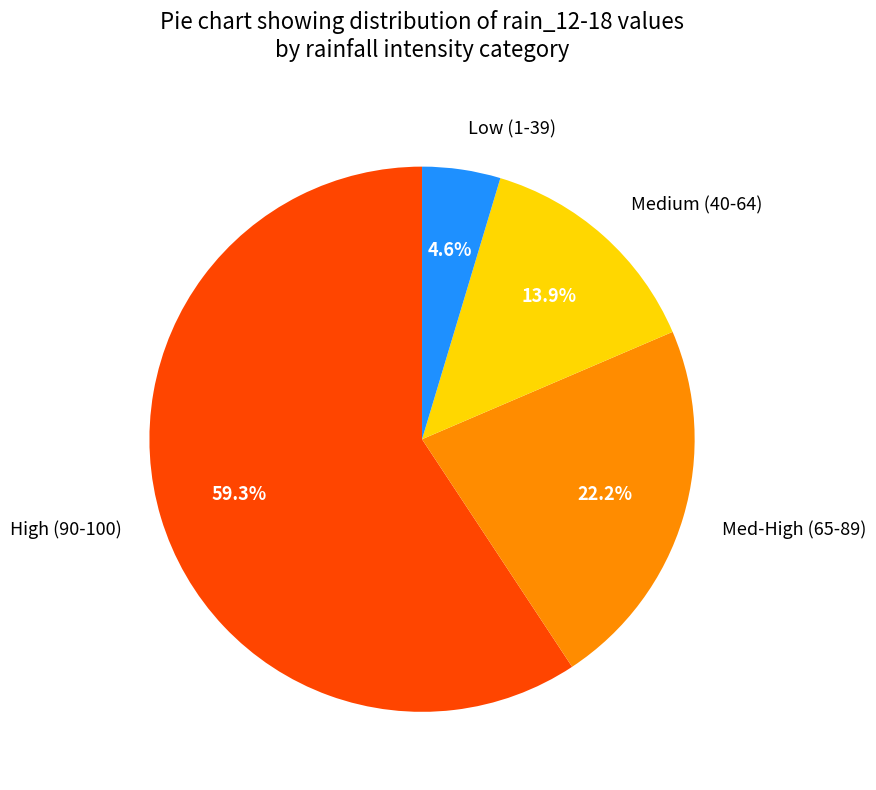

Is there a majority slice in this chart?

Yes